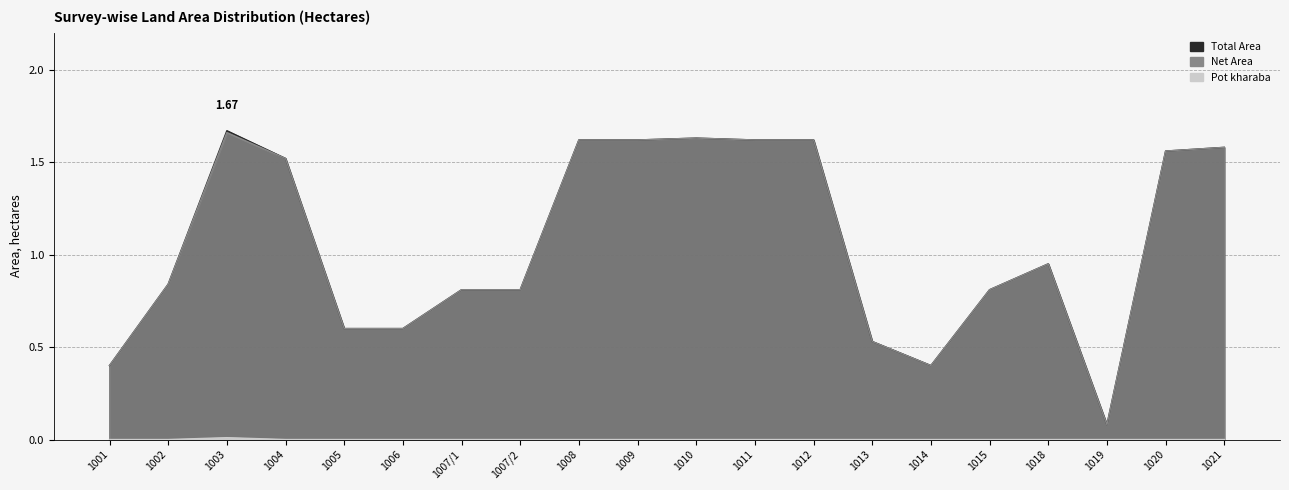

Rank the series by their maximum value, from highest to lowest.

Total Area, Net Area, Pot kharaba